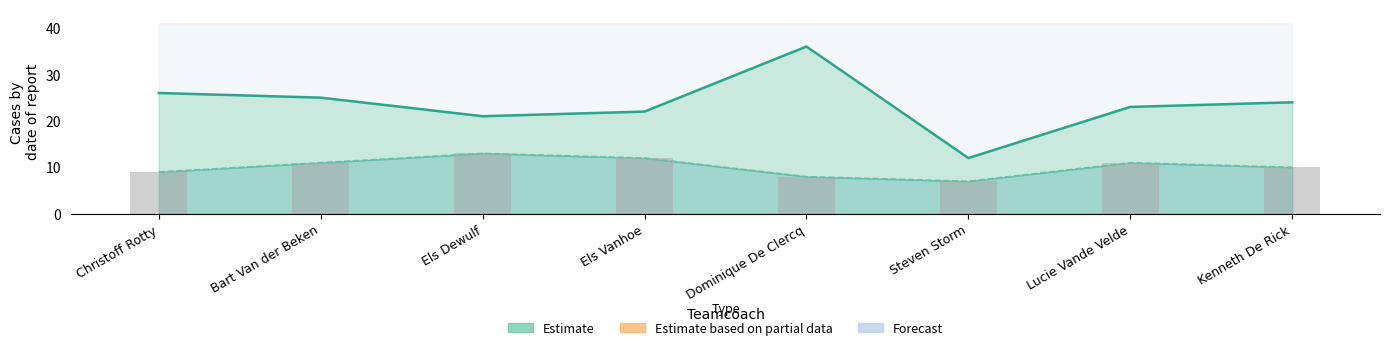

What position from the right is Christoff Rotty?

8